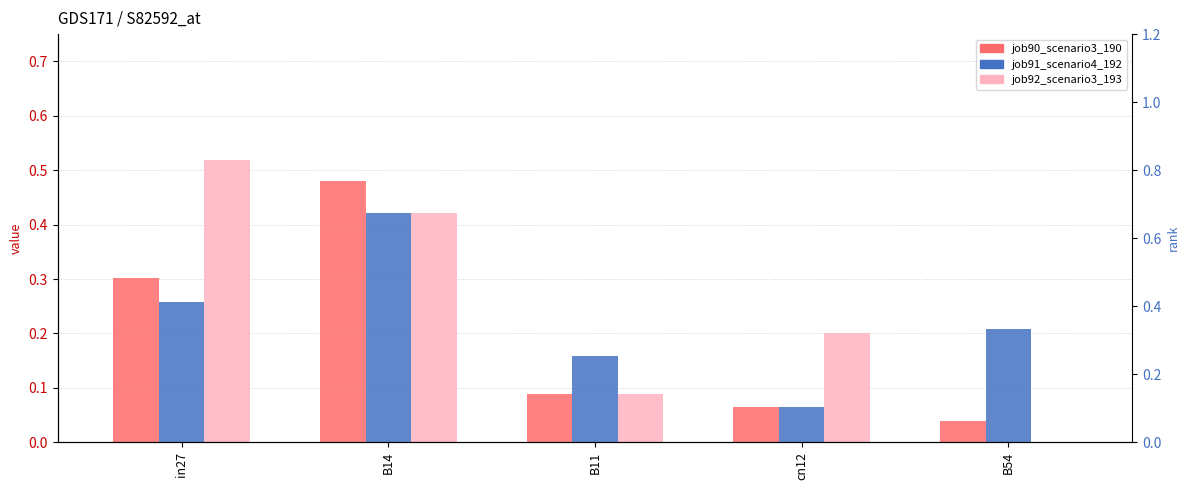

What is the difference between the second highest and minimum values in the job91_scenario4_192 series?

0.2